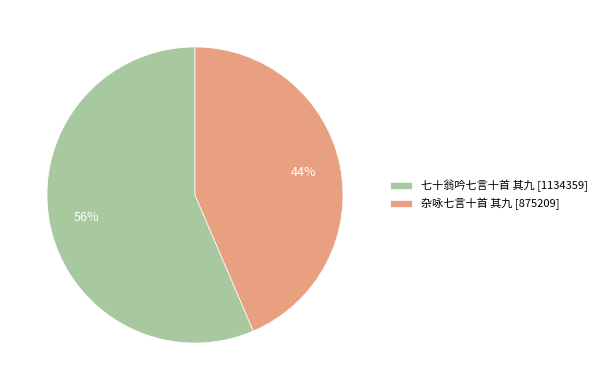

Is it true that 杂咏七言十首 其九 is 44% of the pie?

True